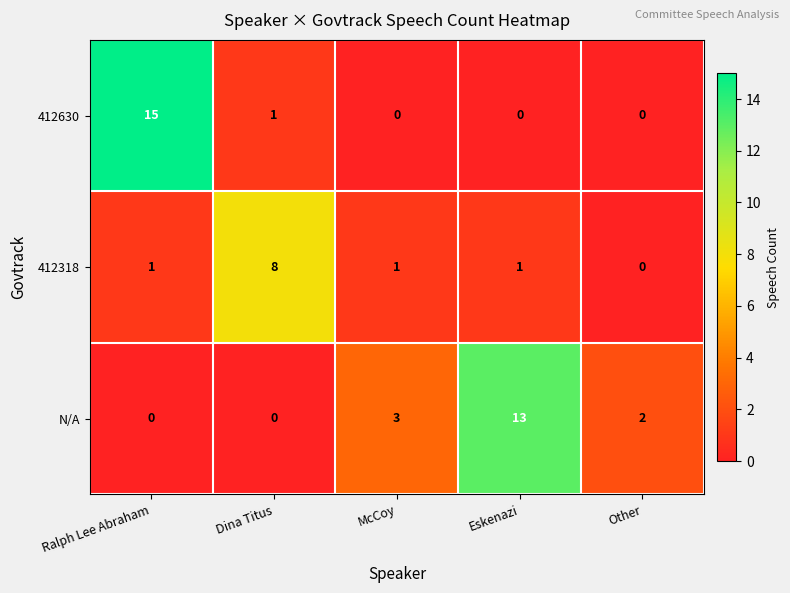

List the series in order of their peak value, lowest first.

412318, N/A, 412630